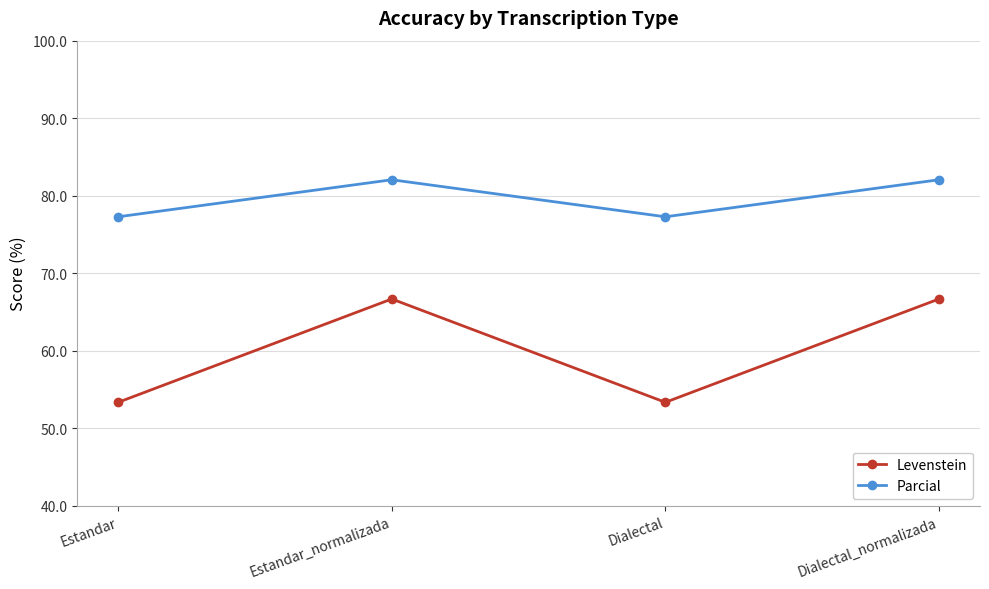

What is the total value across all series at Estandar_normalizada?

148.7